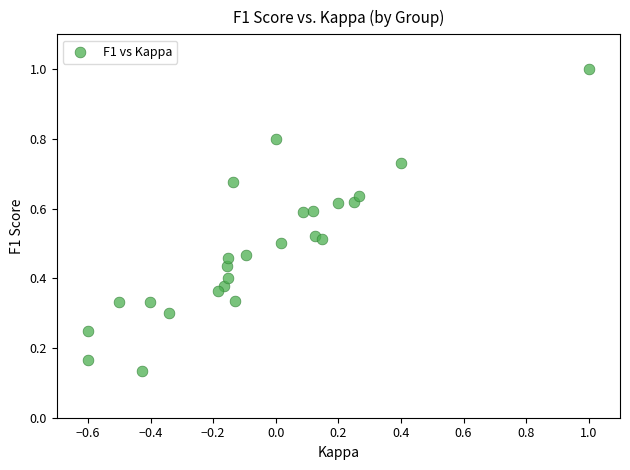

What is the range of Y values (max minus min)?

0.9